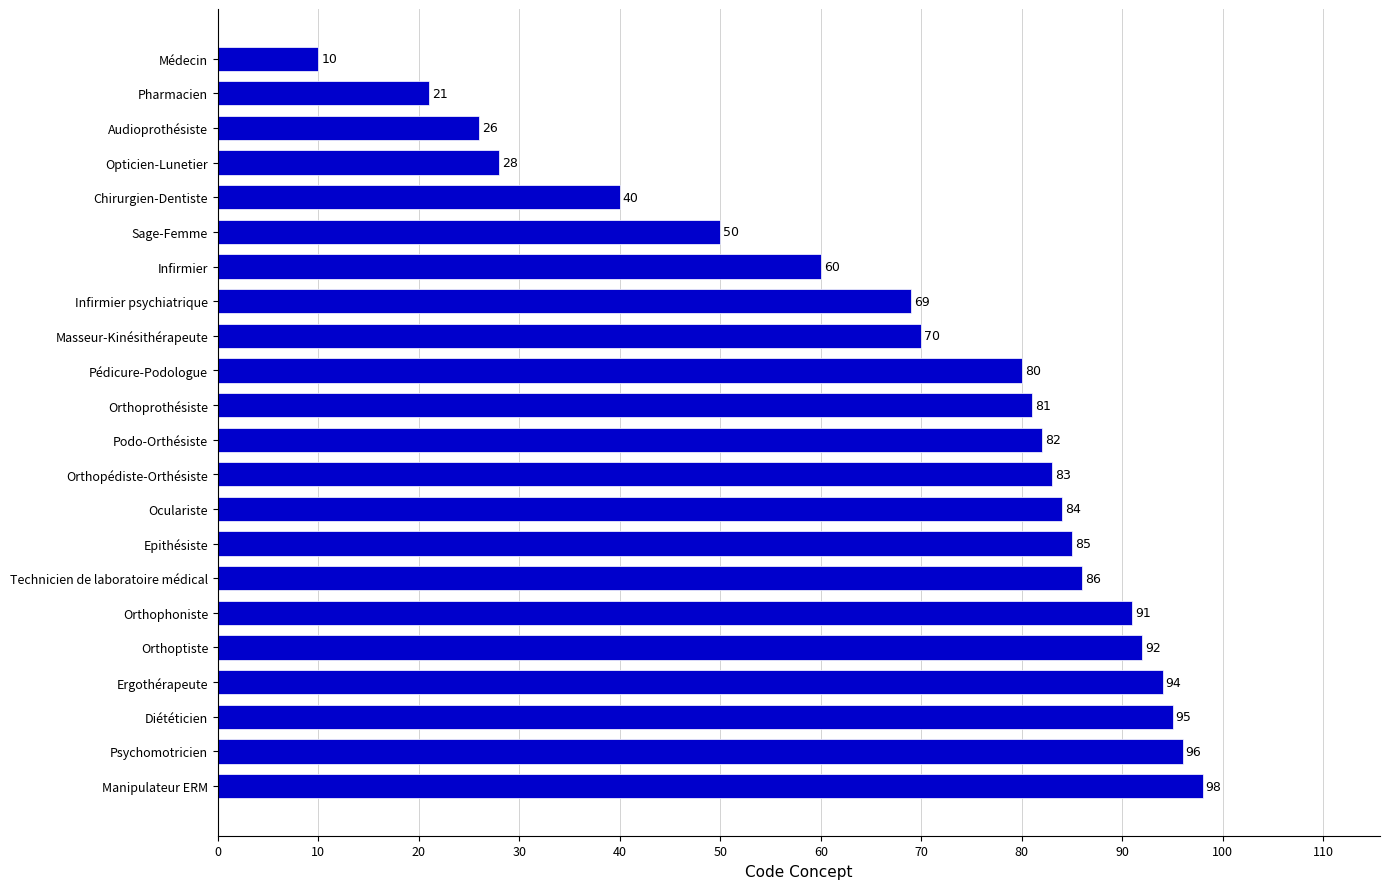

Are the bars horizontal?

Yes